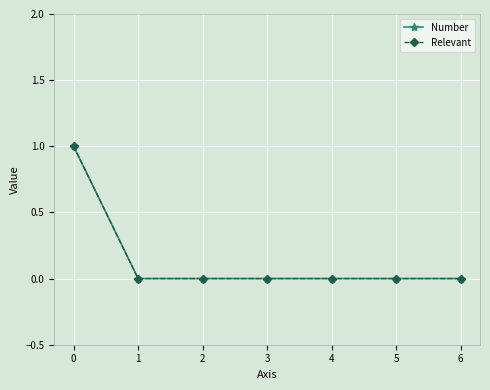

Reading left to right, list all the values displayed in this chart.

Number: 0=1	1=0	2=0	3=0	4=0	5=0	6=0
Relevant: 0=1	1=0	2=0	3=0	4=0	5=0	6=0